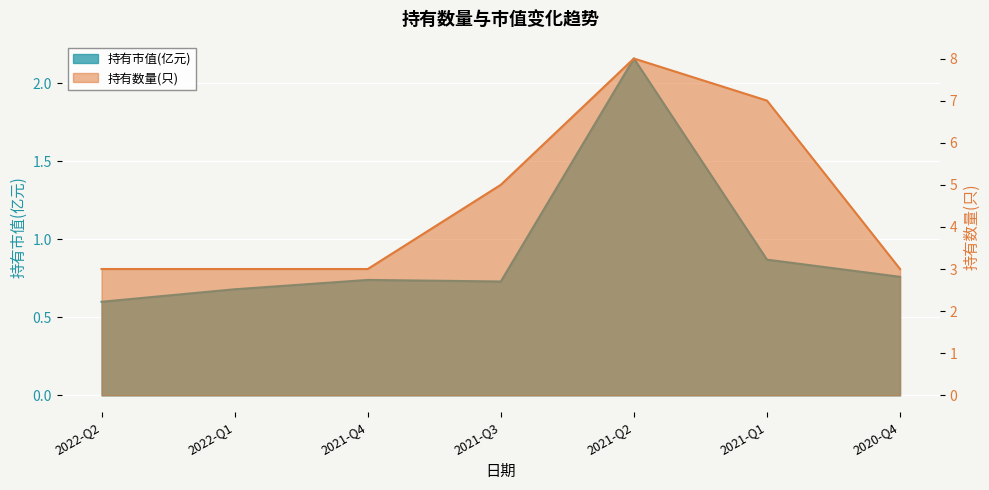

The 持有数量(只) series shows 0.7 at 2021-Q4. True or false?

False